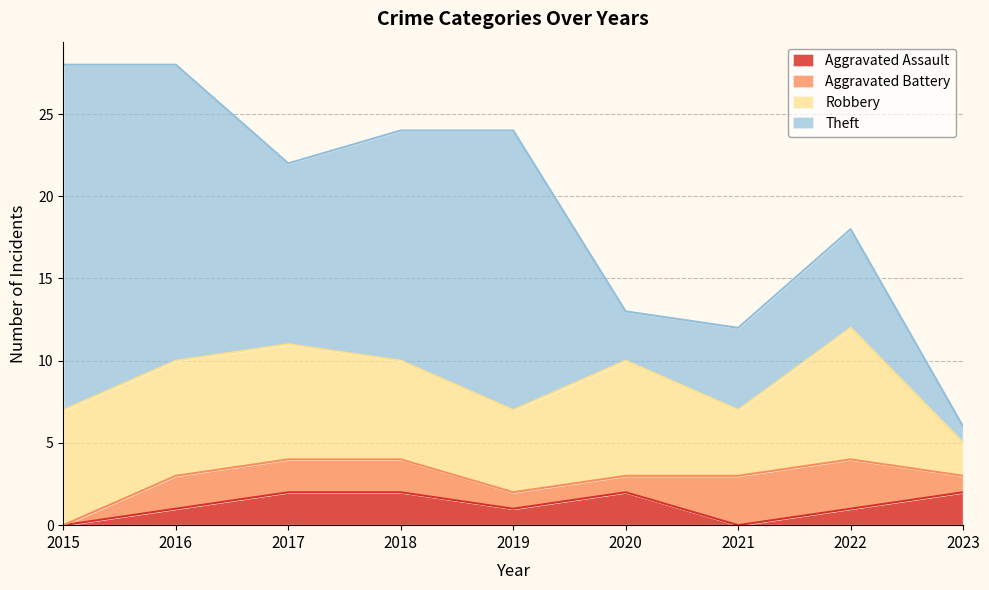

Does the chart display data point markers on the line(s)?

No